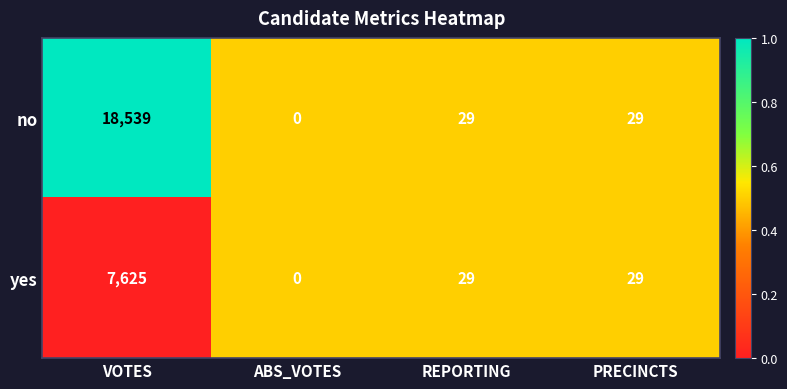

The yes series shows 2918 at ABS_VOTES. True or false?

False